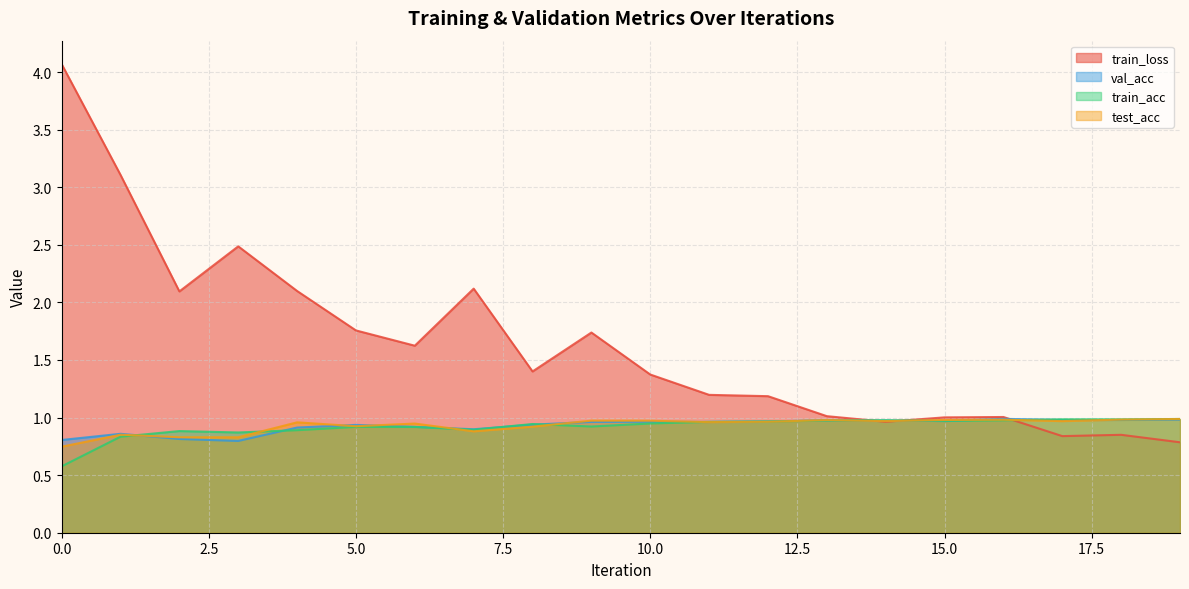

How many data points in train_loss are less than 1?

4